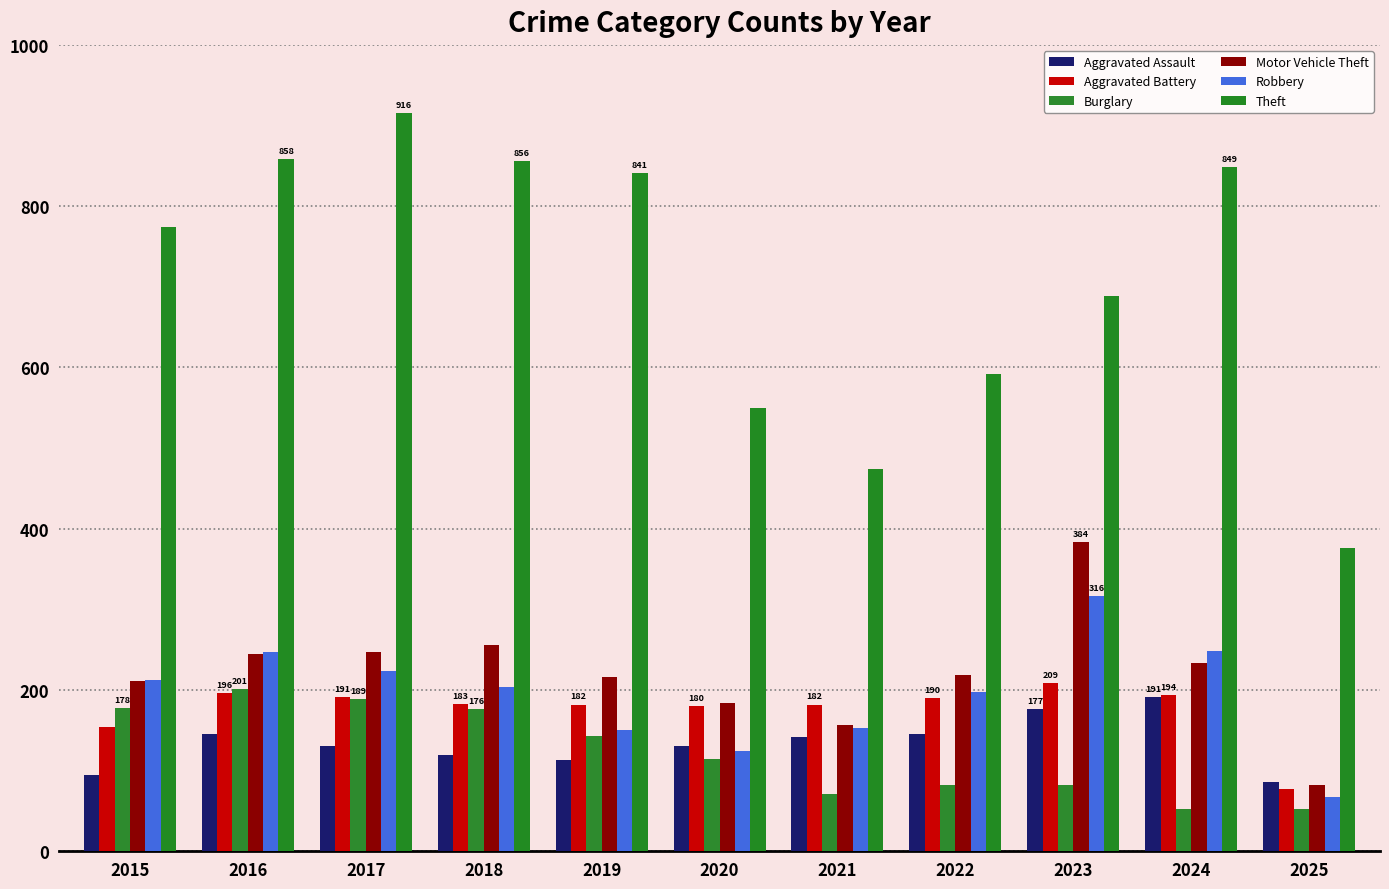

Reading left to right, transcribe all the data shown in this chart.

Aggravated Assault: 2015=95	2016=146	2017=131	2018=119	2019=113	2020=131	2021=142	2022=146	2023=177	2024=191	2025=86
Aggravated Battery: 2015=154	2016=196	2017=191	2018=183	2019=182	2020=180	2021=182	2022=190	2023=209	2024=194	2025=77
Burglary: 2015=178	2016=201	2017=189	2018=176	2019=143	2020=115	2021=71	2022=82	2023=82	2024=52	2025=52
Motor Vehicle Theft: 2015=211	2016=245	2017=247	2018=256	2019=216	2020=184	2021=156	2022=219	2023=384	2024=234	2025=82
Robbery: 2015=212	2016=247	2017=224	2018=204	2019=150	2020=124	2021=153	2022=198	2023=316	2024=248	2025=67
Theft: 2015=774	2016=858	2017=916	2018=856	2019=841	2020=550	2021=474	2022=592	2023=689	2024=849	2025=376